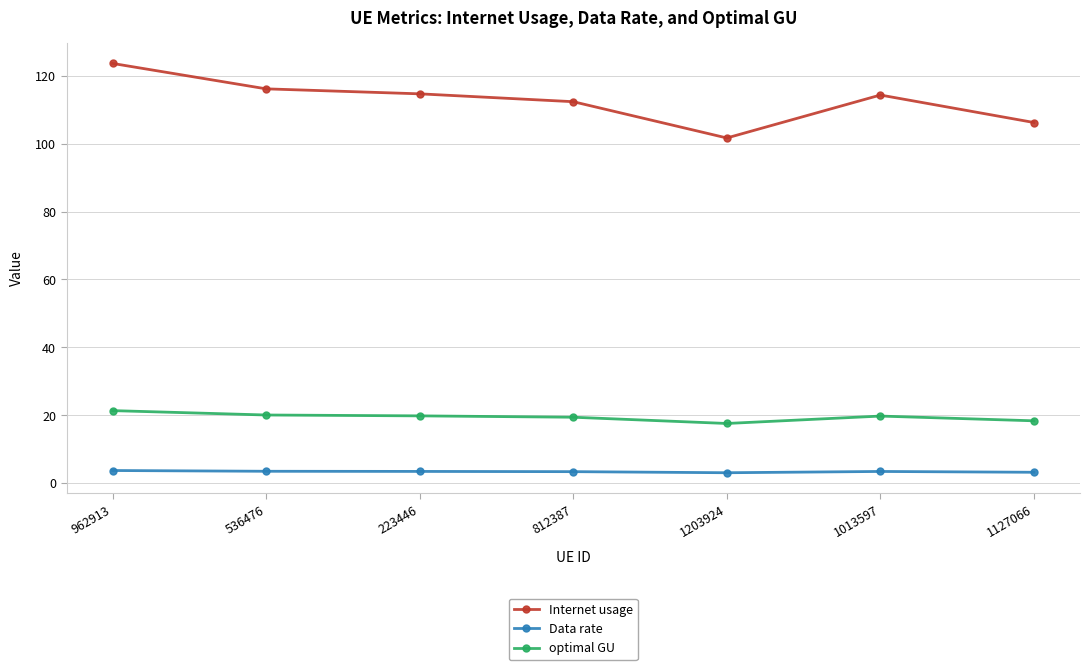

What is the lowest value of the Data rate series?

3.0